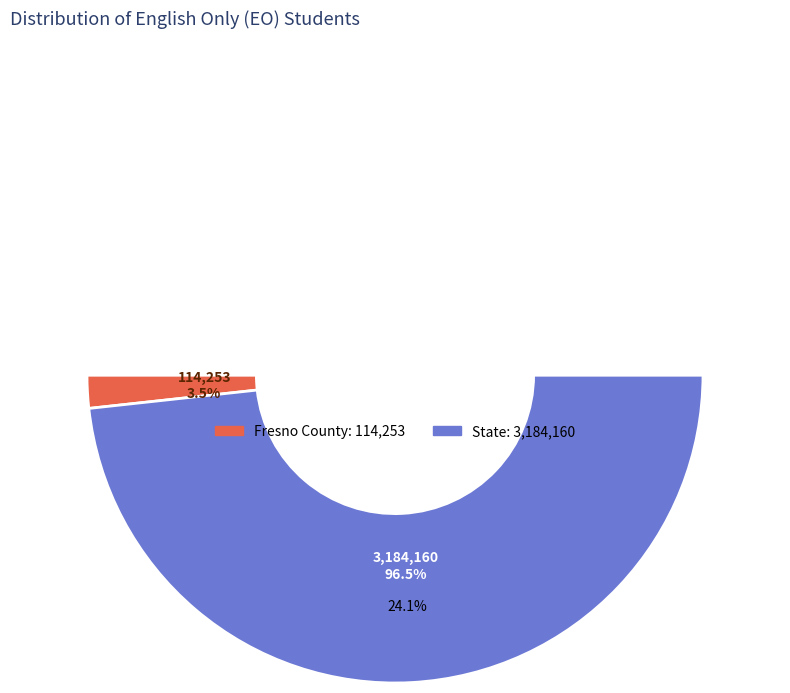

To the nearest percent, what portion does State represent?

97%